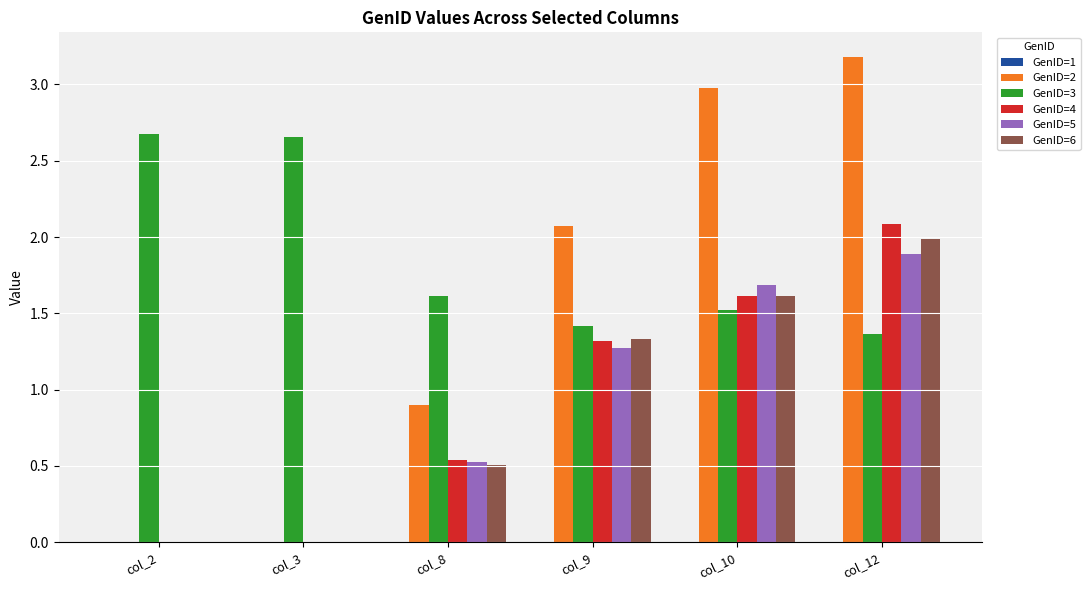

What is the maximum value shown in the chart?

3.2